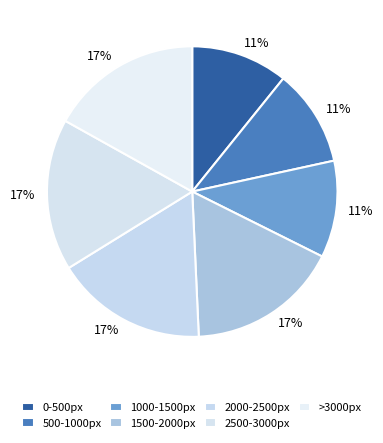

How many slices are in this pie chart?

7